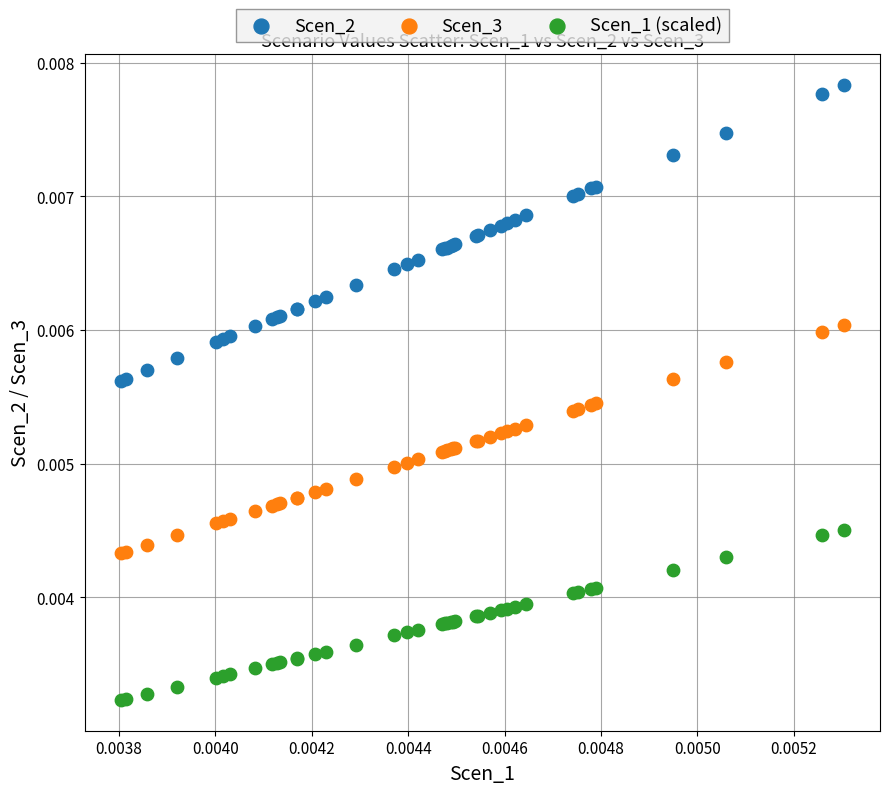

Which series has the widest spread of Y values?

Scen_2